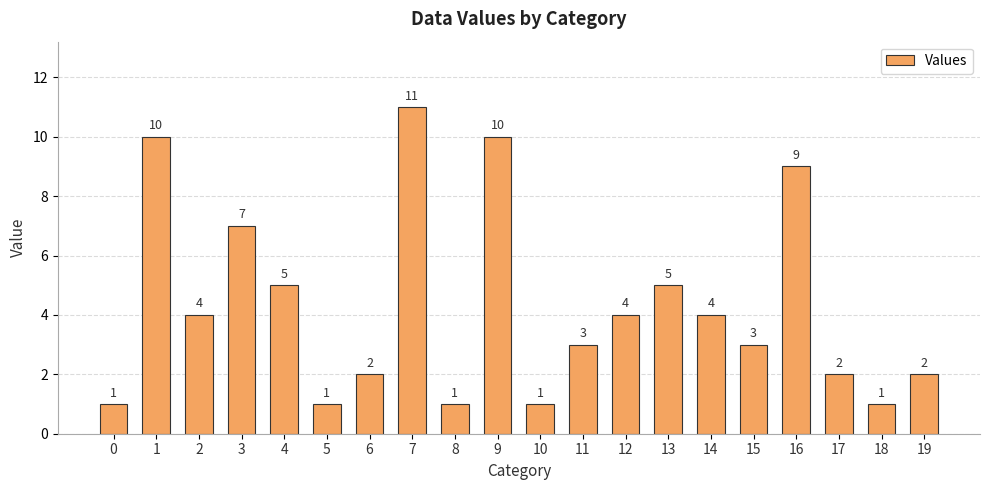

Reading left to right, transcribe all the data shown in this chart.

1	10	4	7	5	1	2	11	1	10	1	3	4	5	4	3	9	2	1	2